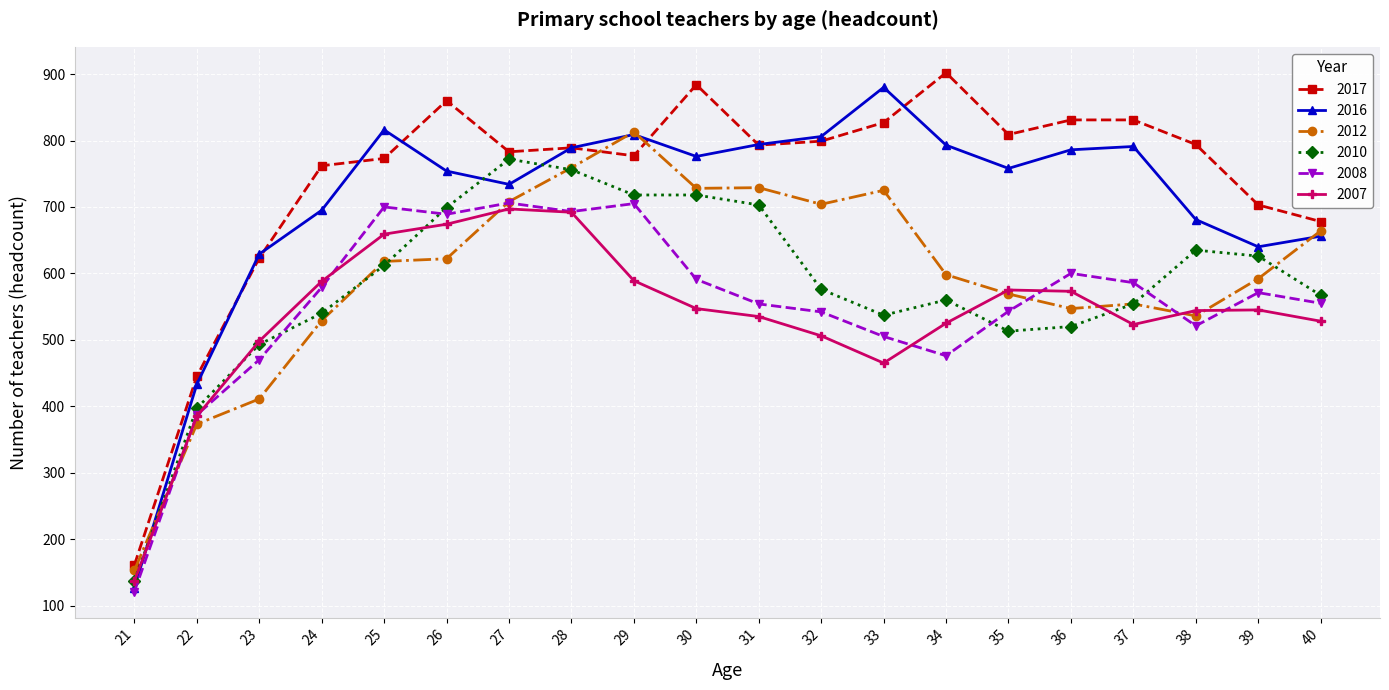

What is the difference between the second highest and minimum values in the 2010 series?

619